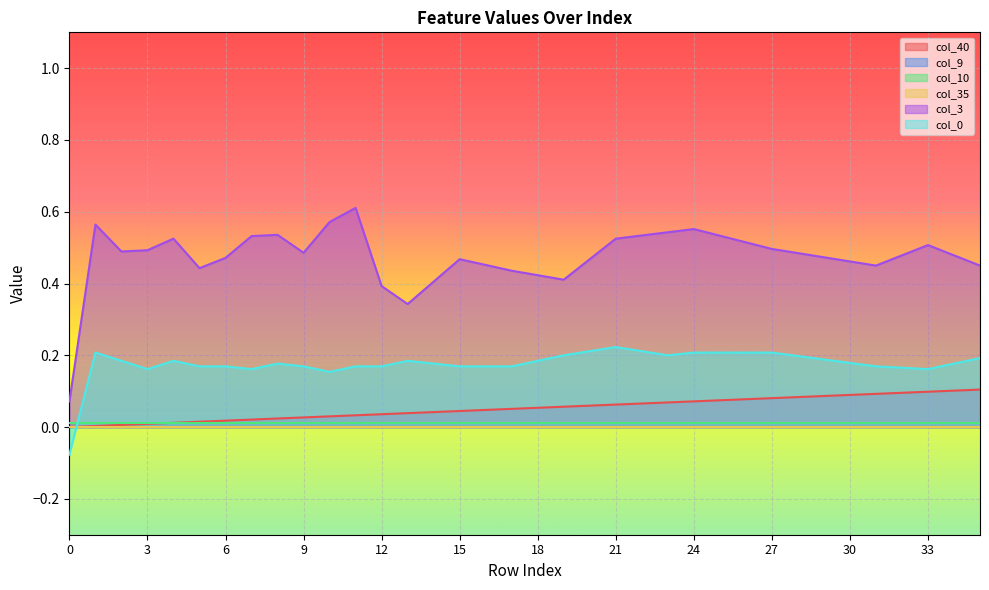

Read the col_0 value at 0.

-0.1